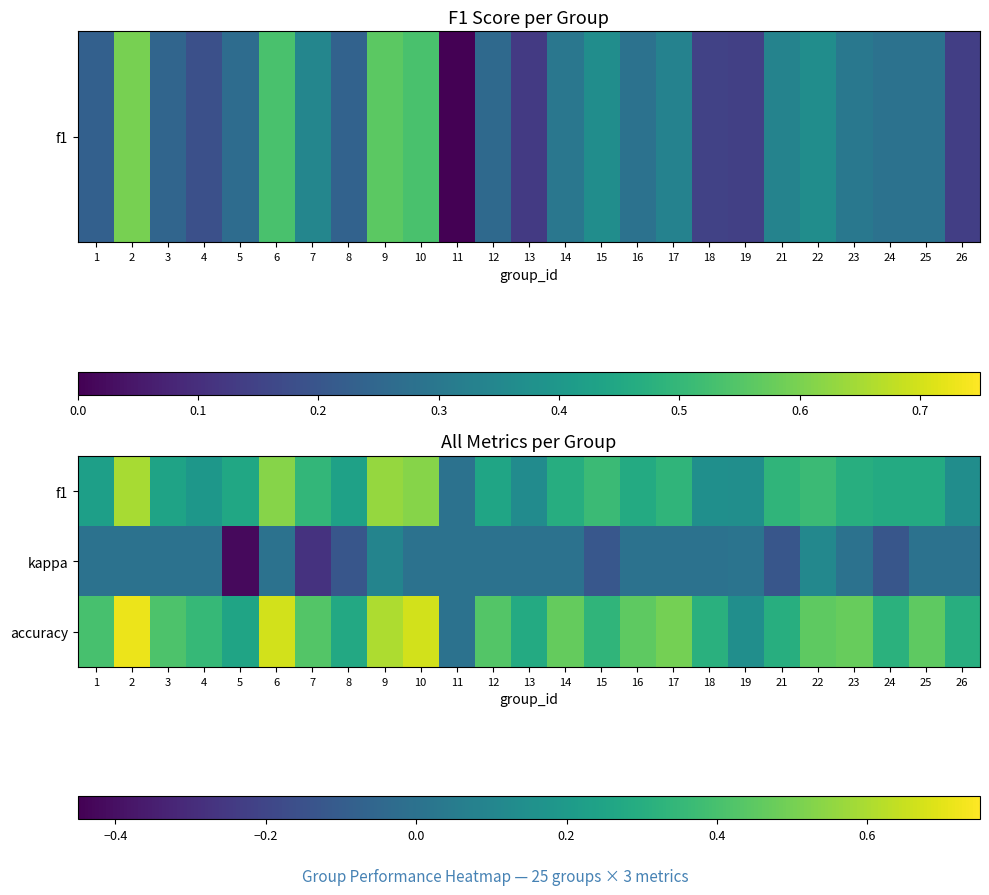

Rank the series by their maximum value, from highest to lowest.

accuracy, f1, kappa